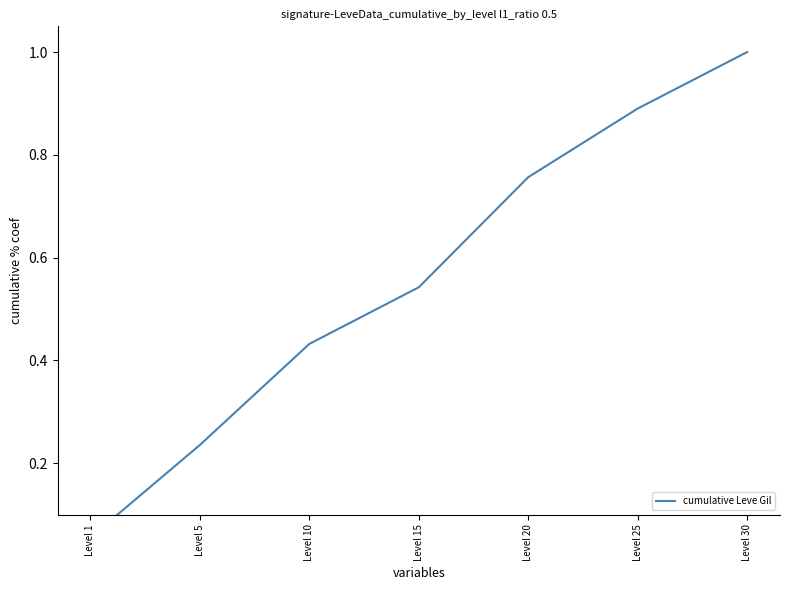

List the labels in order of value, smallest first.

Level 1, Level 5, Level 10, Level 15, Level 20, Level 25, Level 30